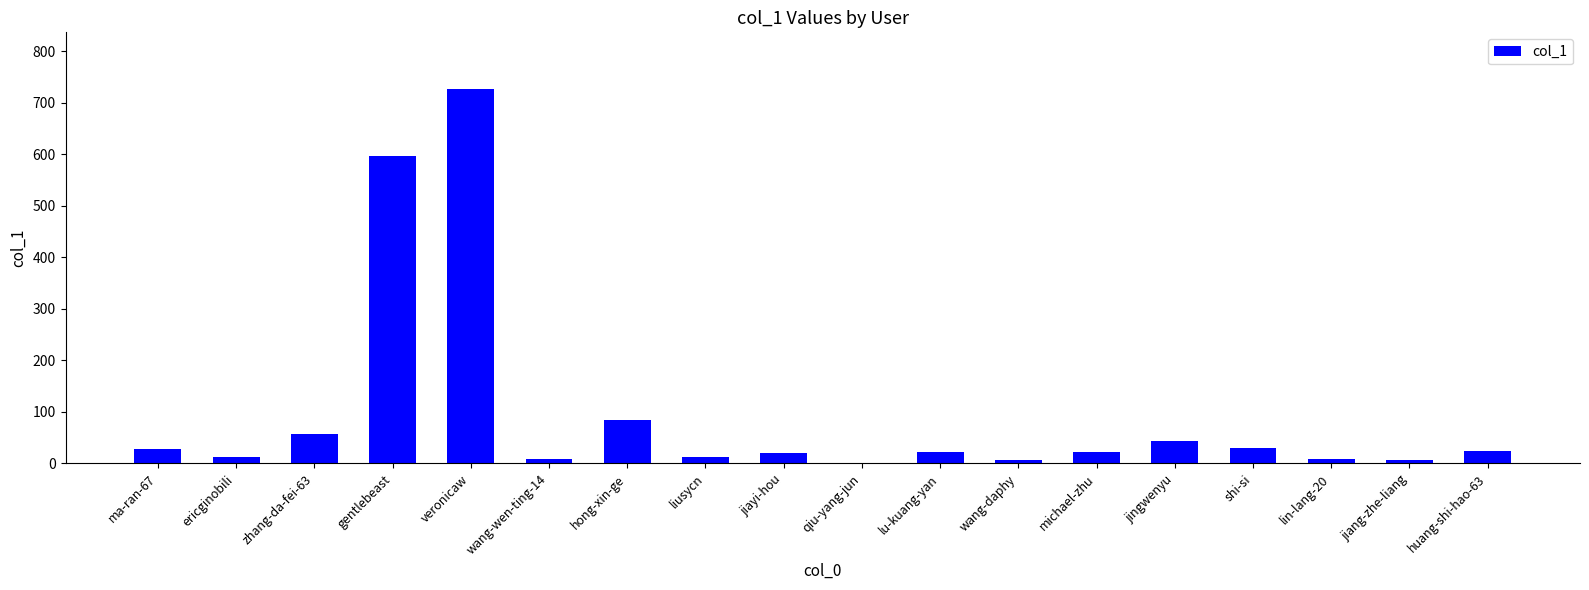

What is the sum of the values at hong-xin-ge and lin-lang-20?

94